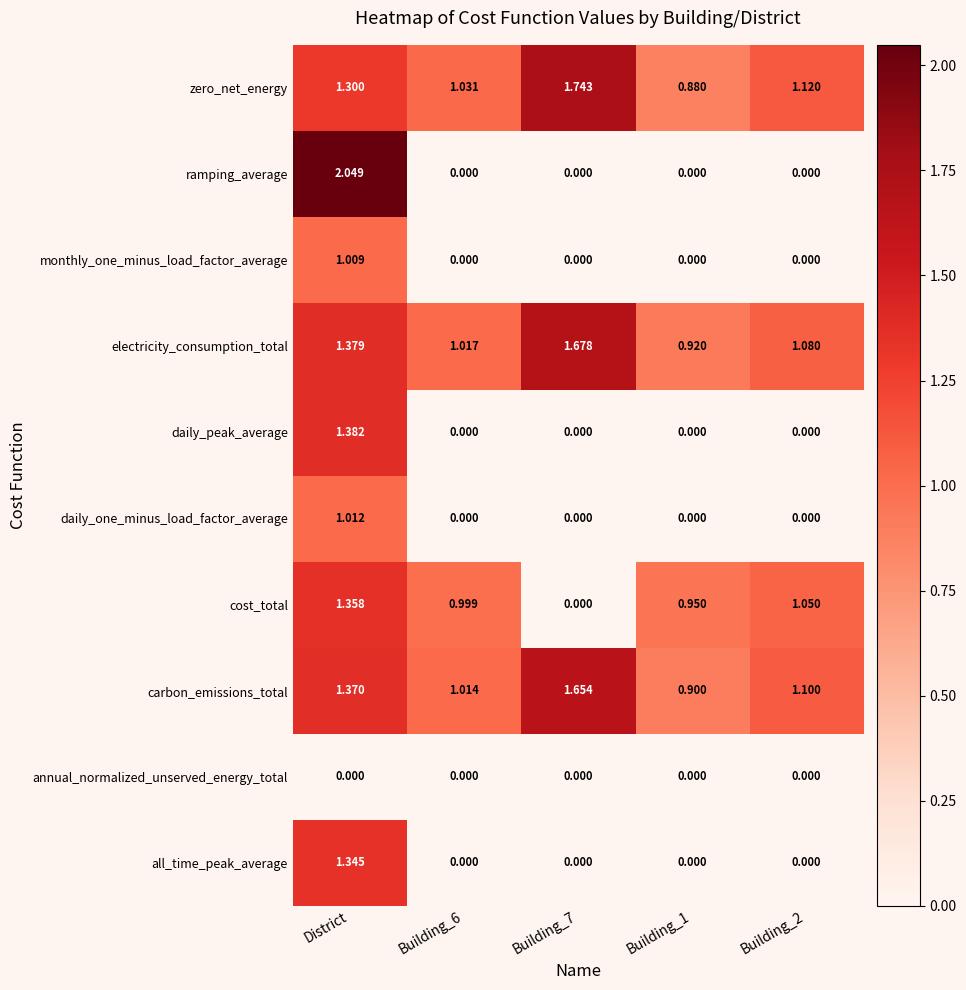

Which series changed the most between Building_6 and Building_2?

zero_net_energy